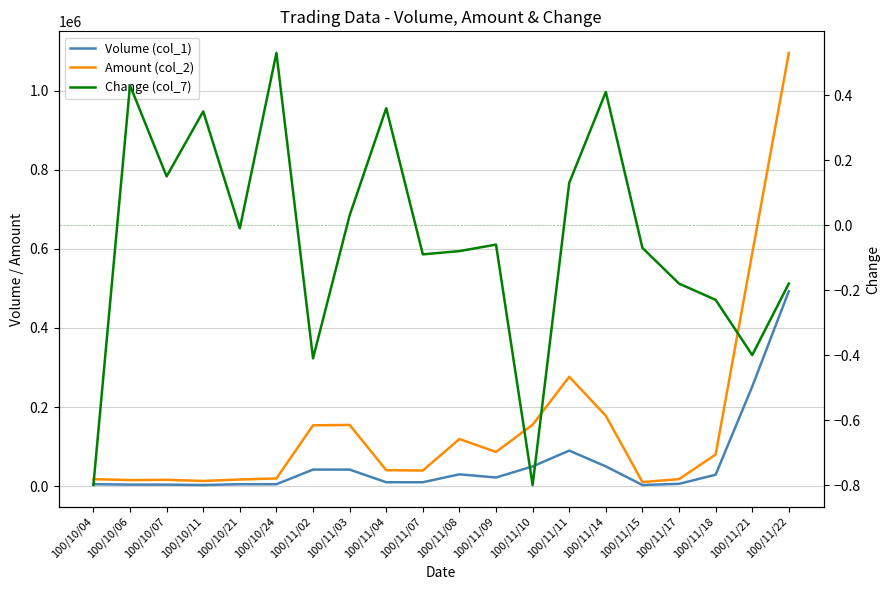

What is the greatest value displayed?

1095290.0